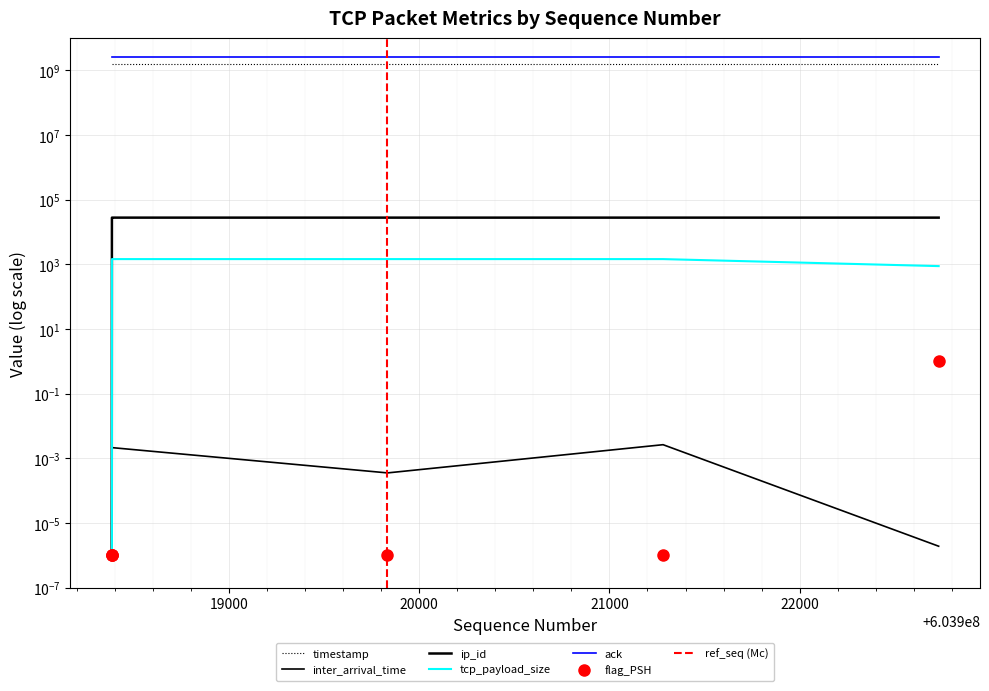

Which has a higher value, 603922730 or 603918386?

603922730